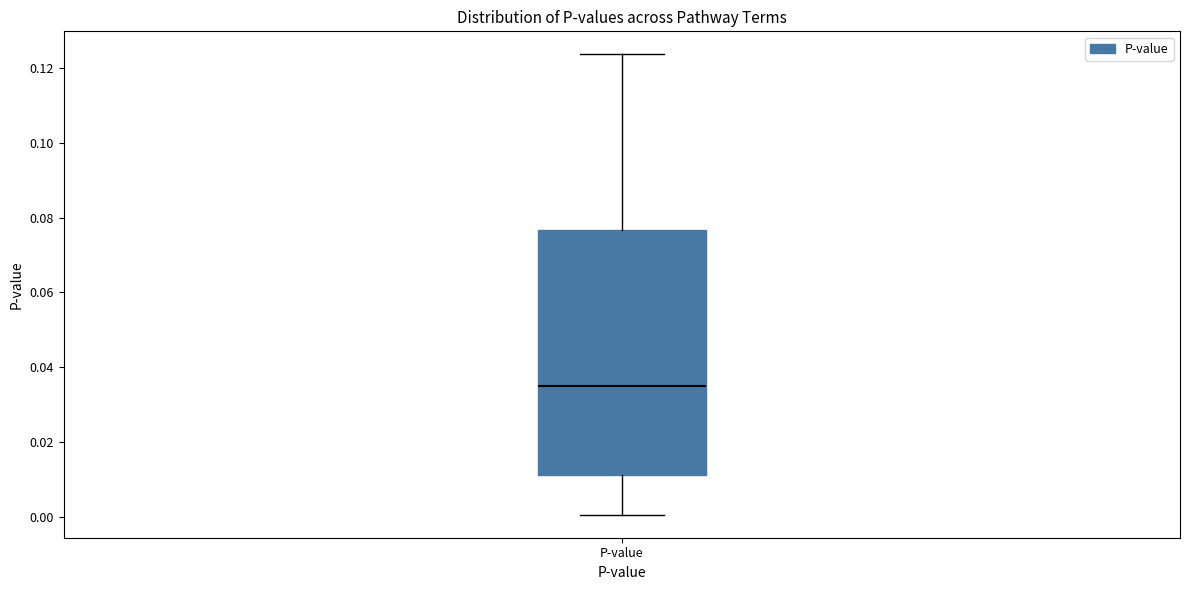

Read this box plot against the y-axis: the position of the median line, the range covered by the box, and the ends of both whiskers. The values are not printed on the chart, so give them approximately, as read against the axis.

median 0.034, box 0.012 to 0.076, whiskers 0.000 to 0.124